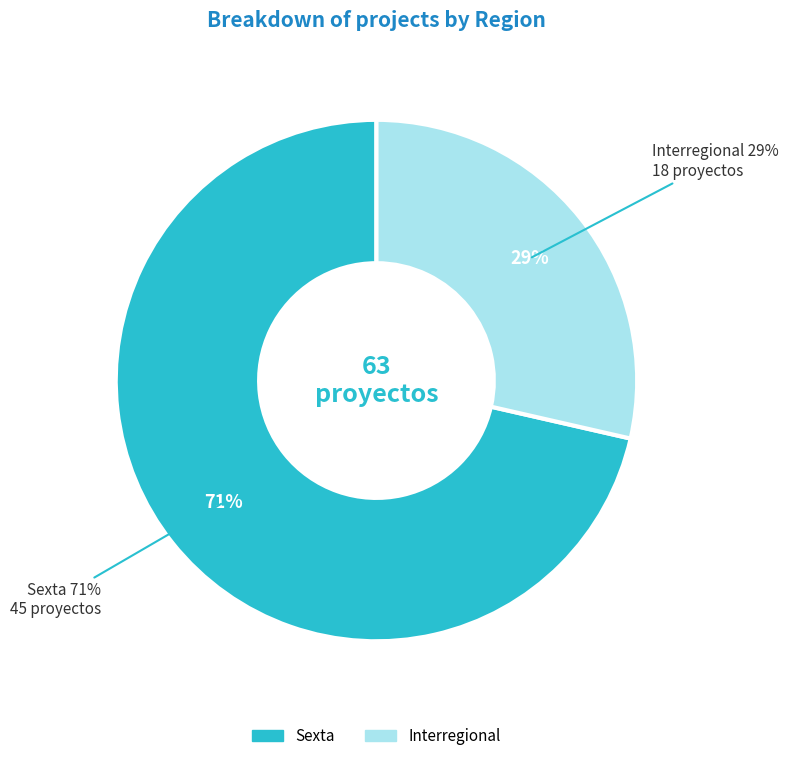

What is the change in value from Sexta to Interregional?

-27